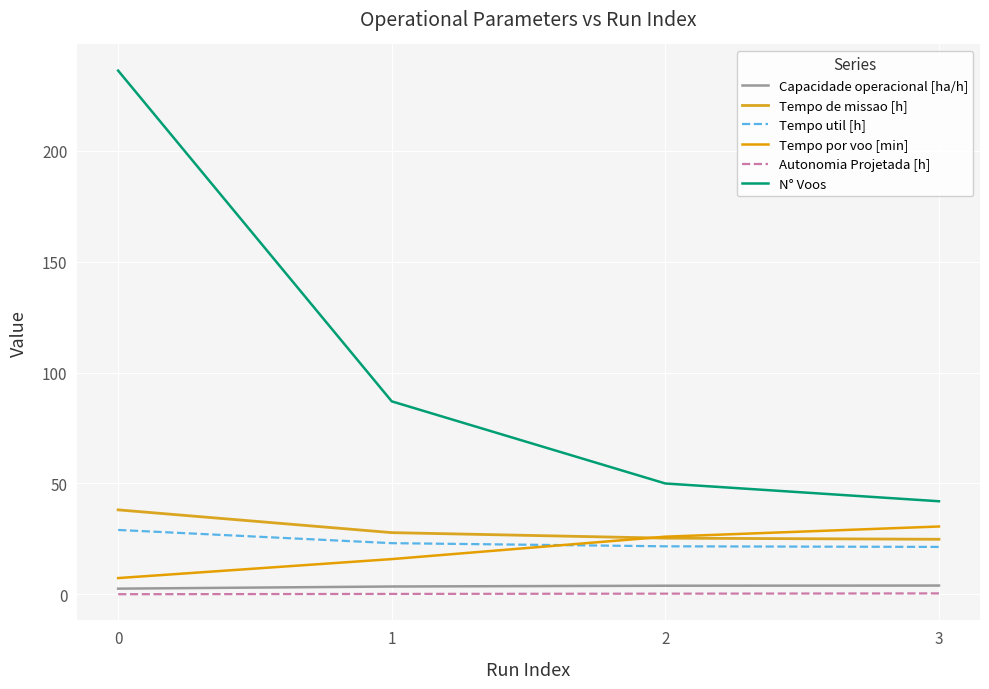

True or false: Tempo util [h] and Autonomia Projetada [h] cross at least once.

False